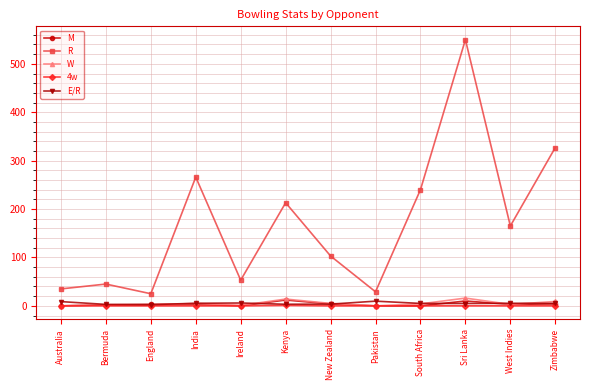

What is the maximum value shown in the chart?

550.0